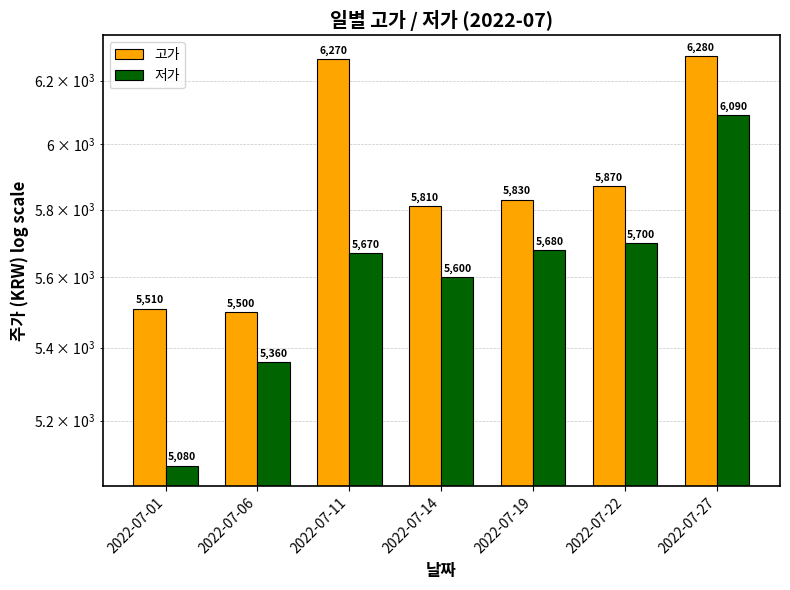

What is the highest value of the 저가 series?

6090